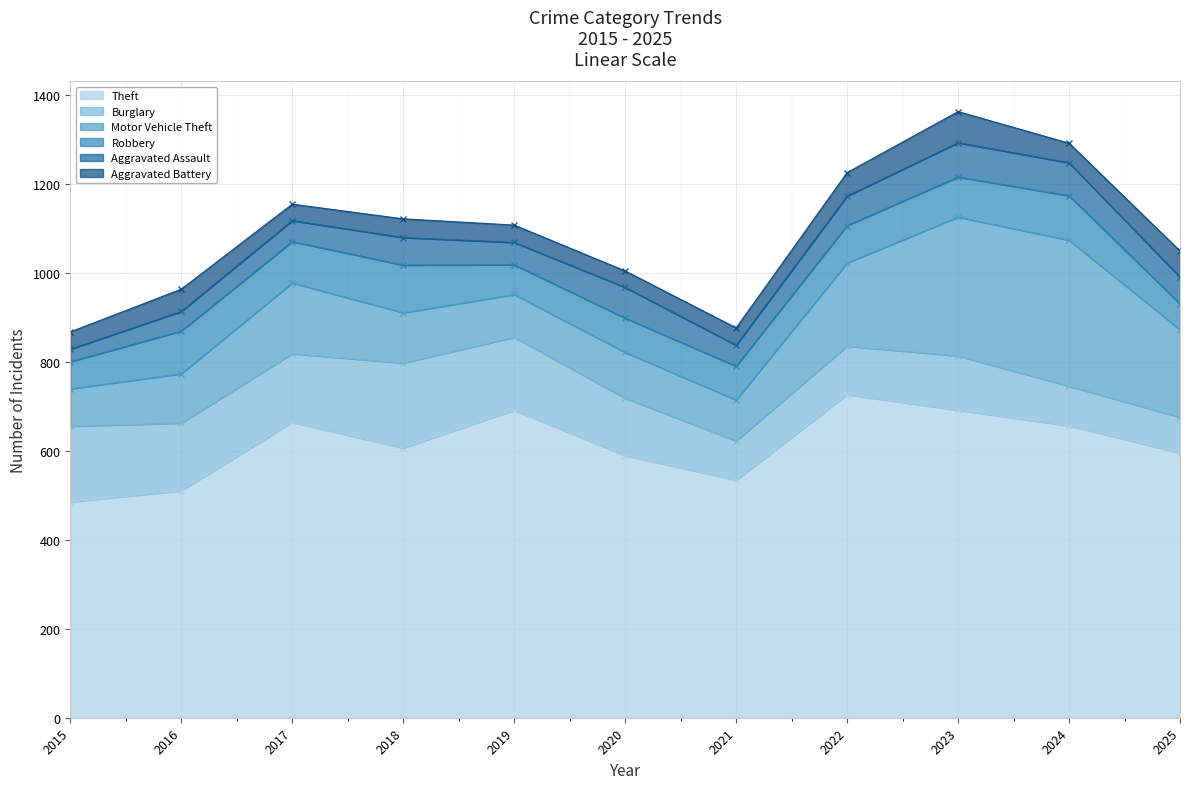

True or false: Motor Vehicle Theft and Aggravated Assault intersect in this chart.

False